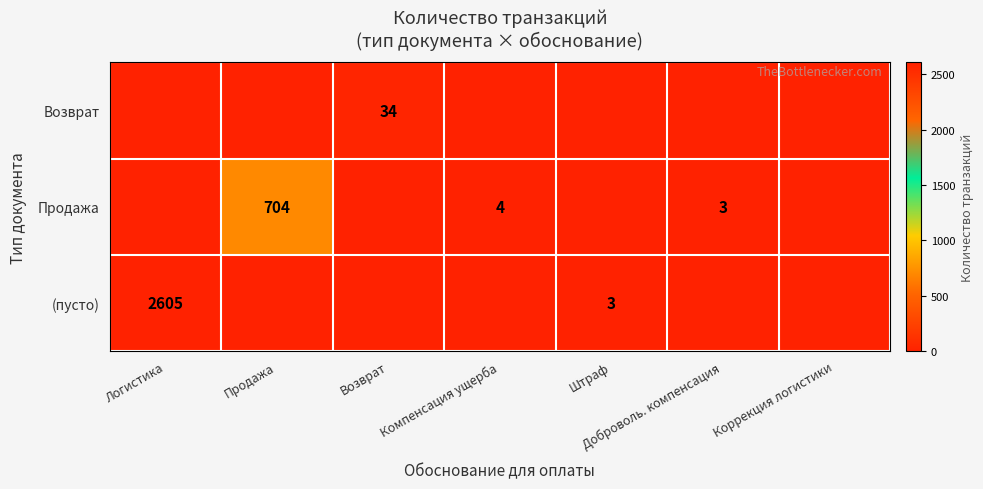

True or false: Возврат has a value of 47 at Возврат.

False